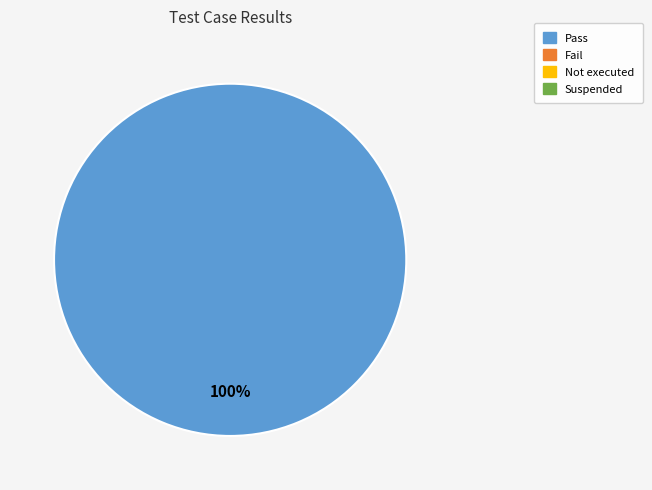

Is there a majority slice in this chart?

Yes